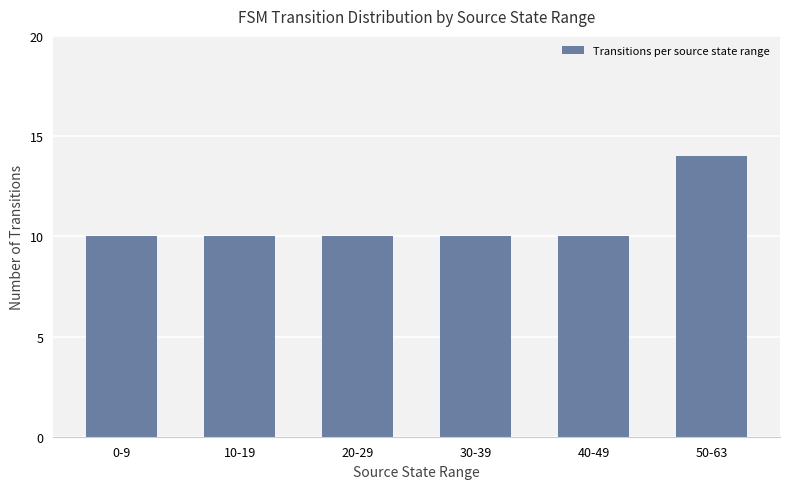

What is the difference between the maximum and minimum values?

4